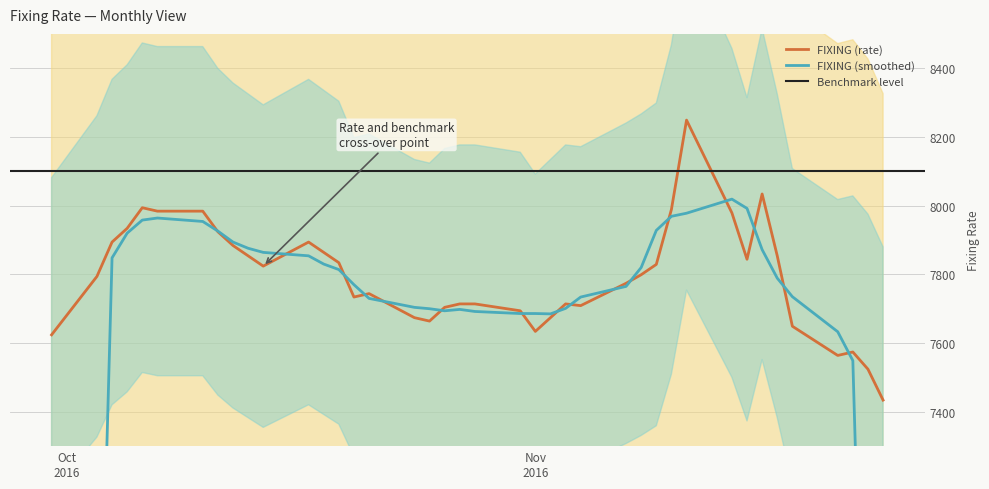

What is the lowest value of the FIXING (rate) series?

7434